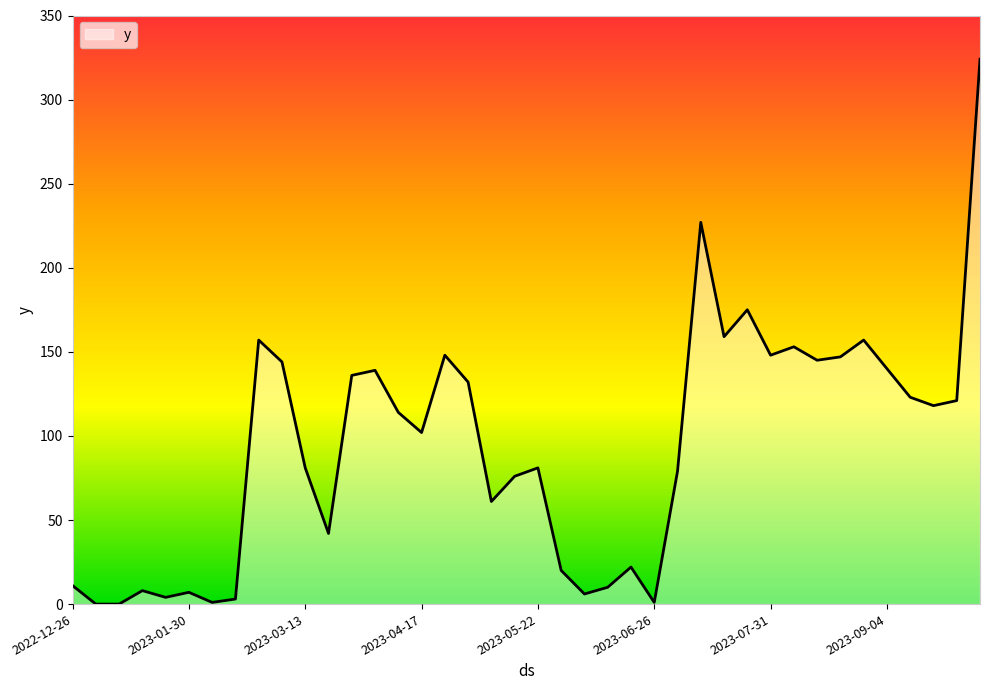

What is the maximum value shown in the chart?

324